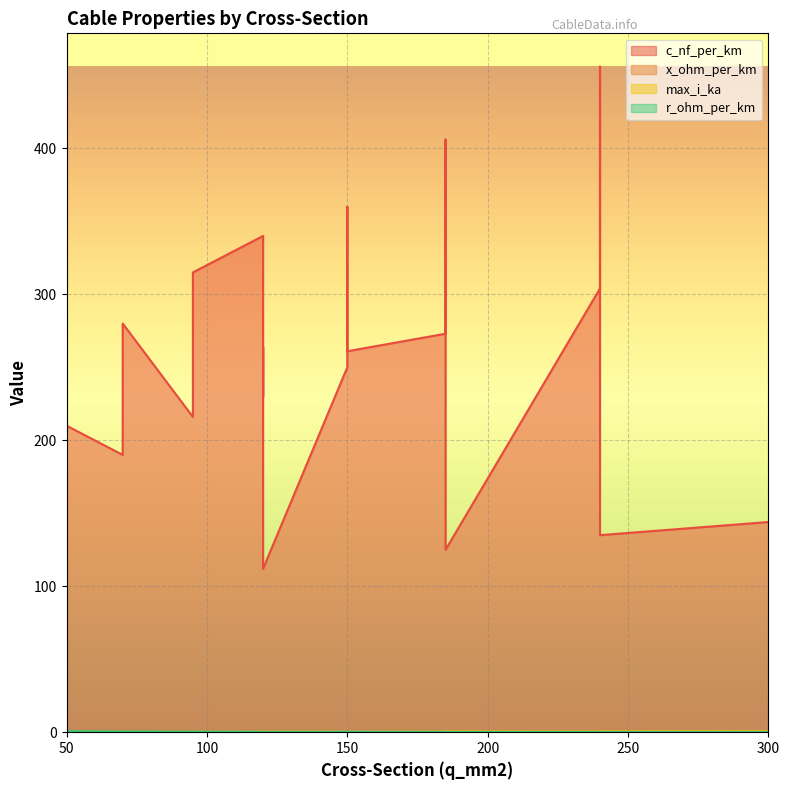

Which series has the largest range (max minus min)?

c_nf_per_km